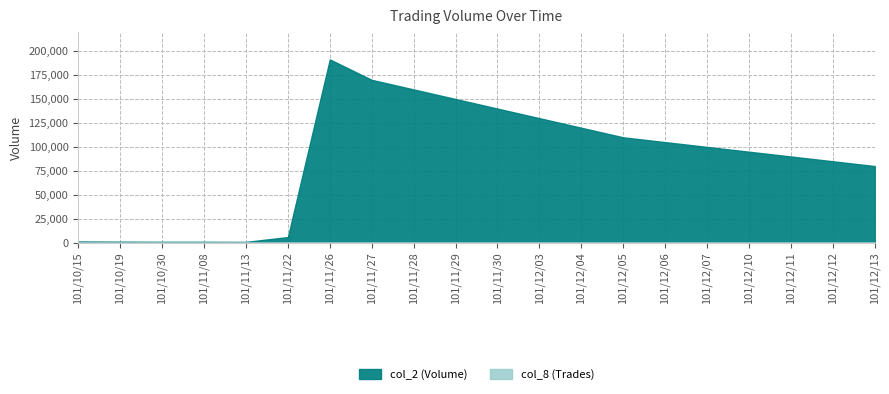

Reading right to left, list all the values displayed in this chart.

col_2: 101/12/13=80000	101/12/12=85000	101/12/11=90000	101/12/10=95000	101/12/07=100000	101/12/06=105000	101/12/05=110000	101/12/04=120000	101/12/03=130000	101/11/30=140000	101/11/29=150000	101/11/28=160000	101/11/27=170000	101/11/26=191320	101/11/22=5900	101/11/13=850	101/11/08=950	101/10/30=950	101/10/19=1090	101/10/15=1290
col_8: 101/12/13=1	101/12/12=1	101/12/11=1	101/12/10=1	101/12/07=1	101/12/06=1	101/12/05=1	101/12/04=1	101/12/03=1	101/11/30=1	101/11/29=1	101/11/28=1	101/11/27=1	101/11/26=7	101/11/22=1	101/11/13=1	101/11/08=1	101/10/30=1	101/10/19=1	101/10/15=1